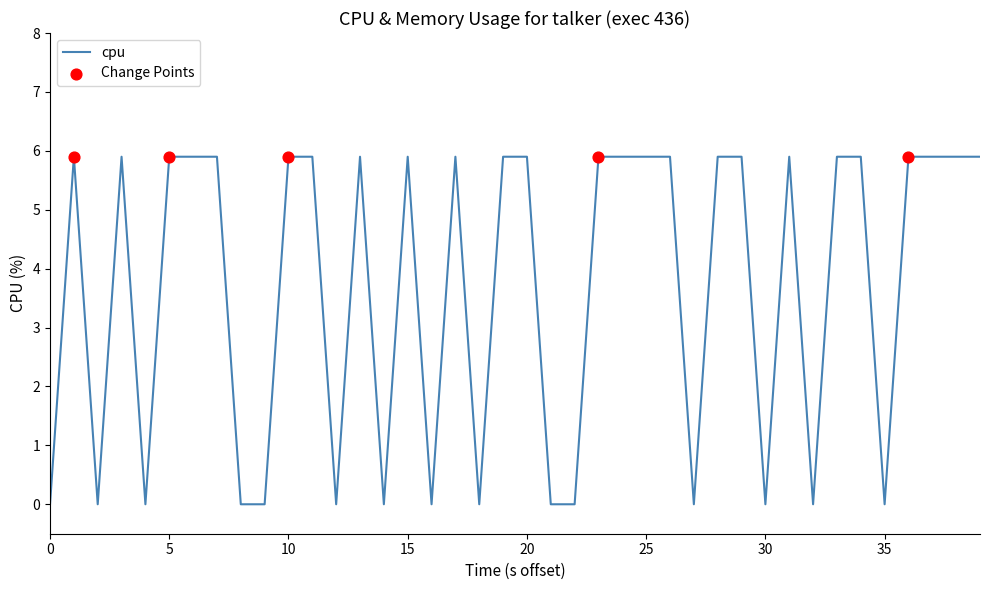

What is the maximum value shown in the chart?

5.9